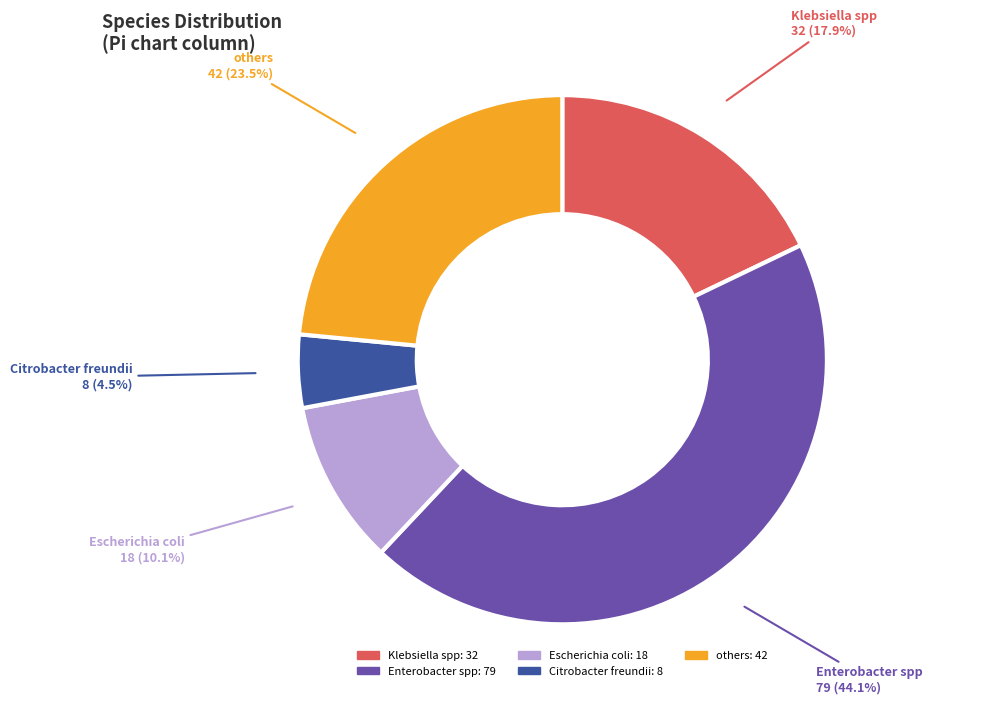

Which has a higher value, Citrobacter freundii or Escherichia coli?

Escherichia coli